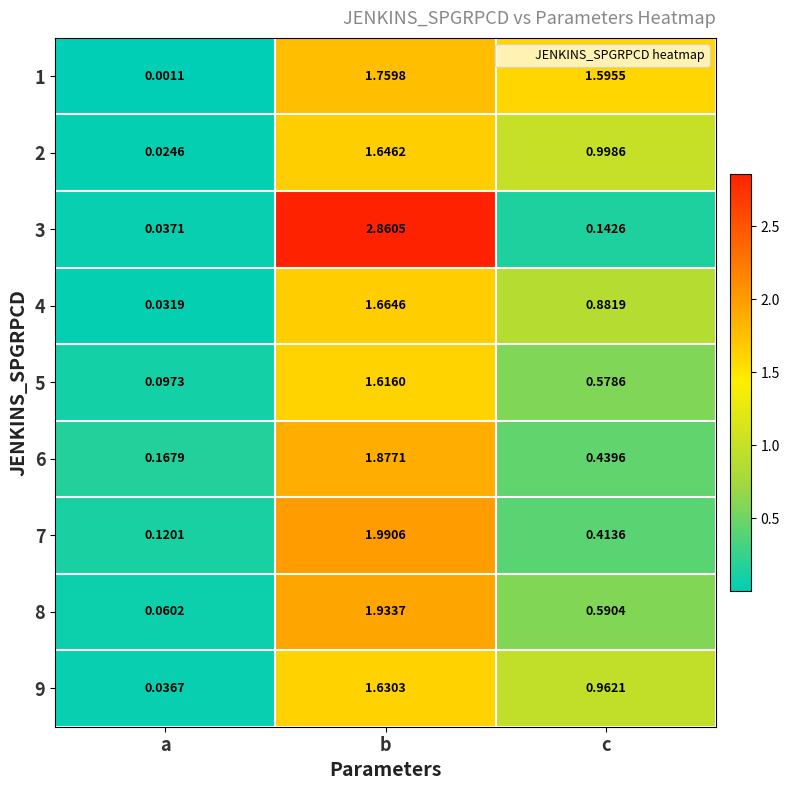

Where is 2 nearest to the value 0?

a